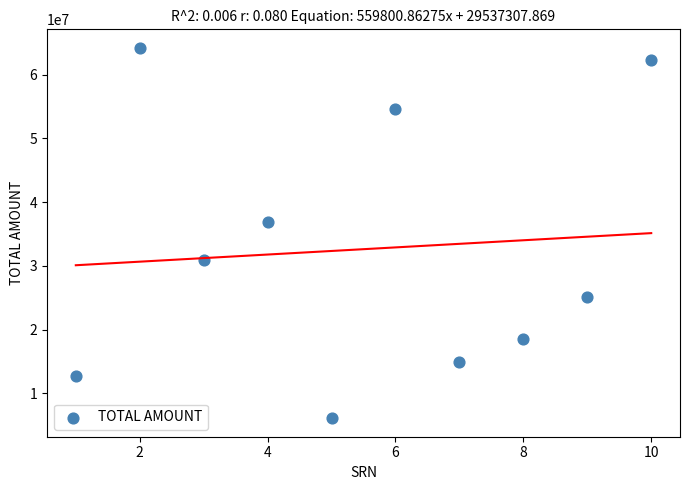

What Y value in the scatter plot is closest to 35151060?

36814034.8